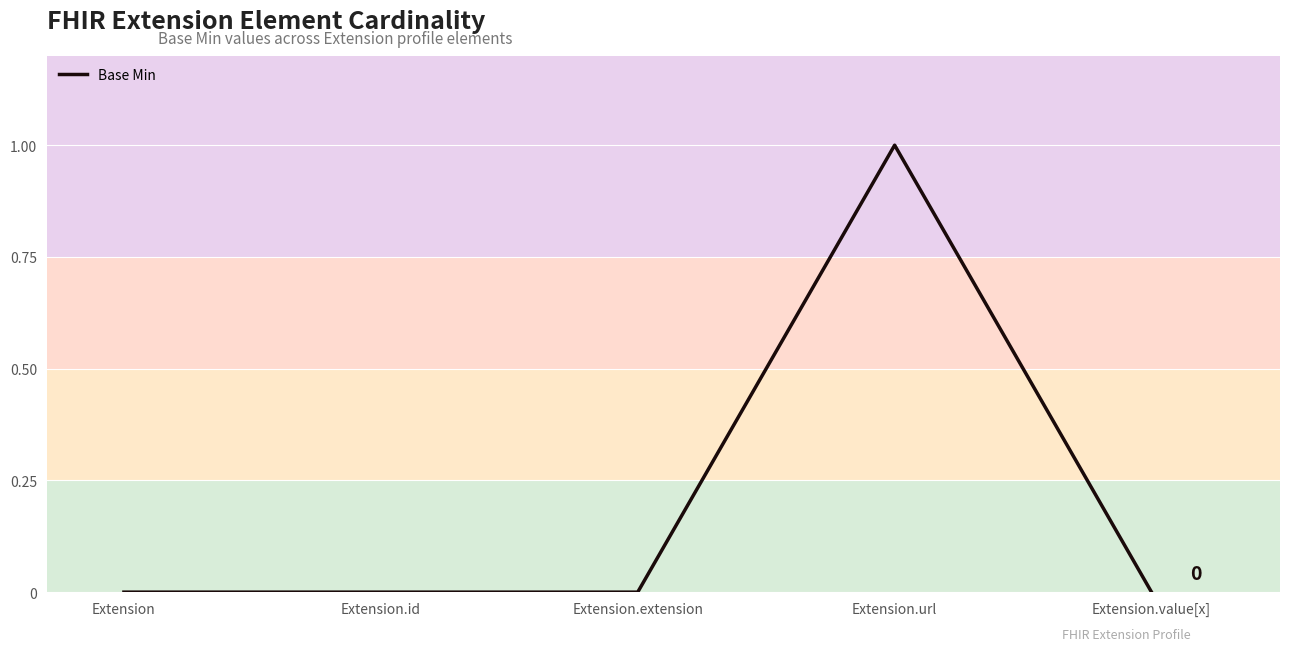

True or false: there are more than 2 points higher than both neighbors.

False